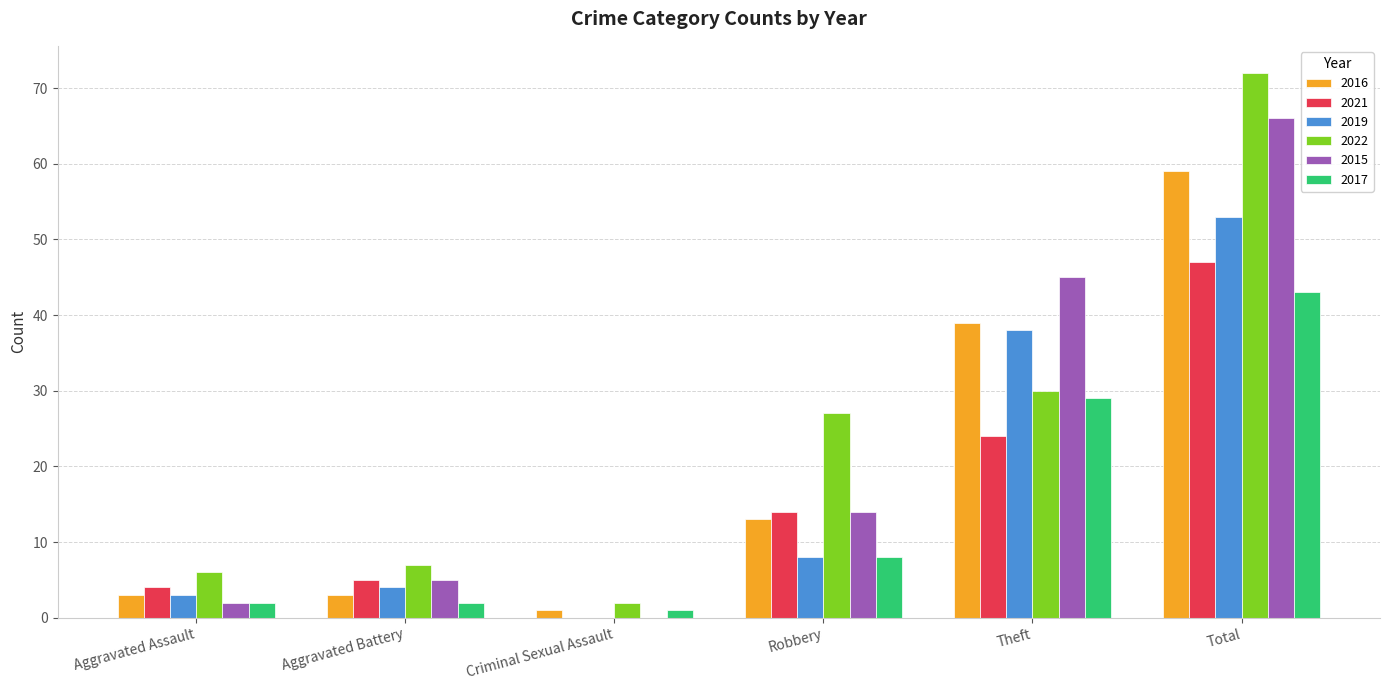

Does the chart contain stacked bars?

No